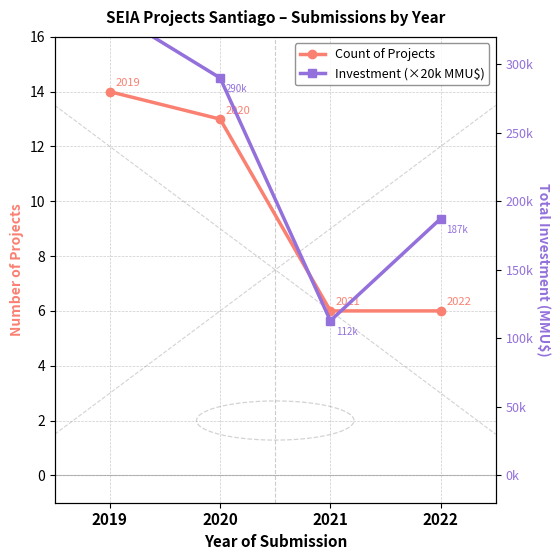

Count the number of data series in this chart.

2